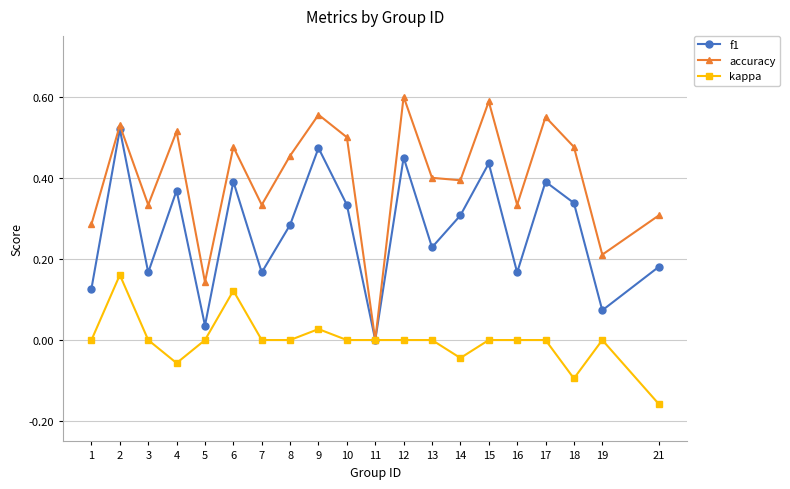

True or false: accuracy has a value of 0.5 at 2.

True